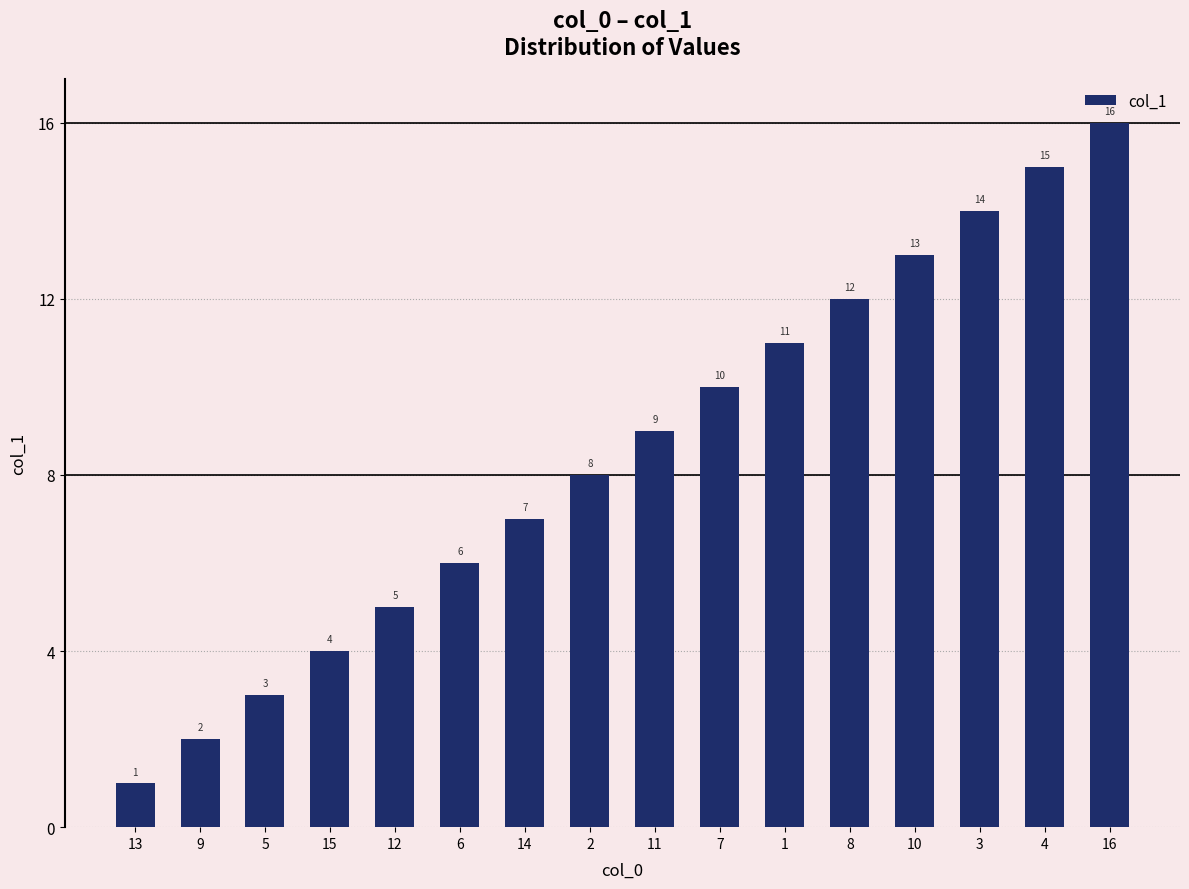

How many data points does each series have?

16